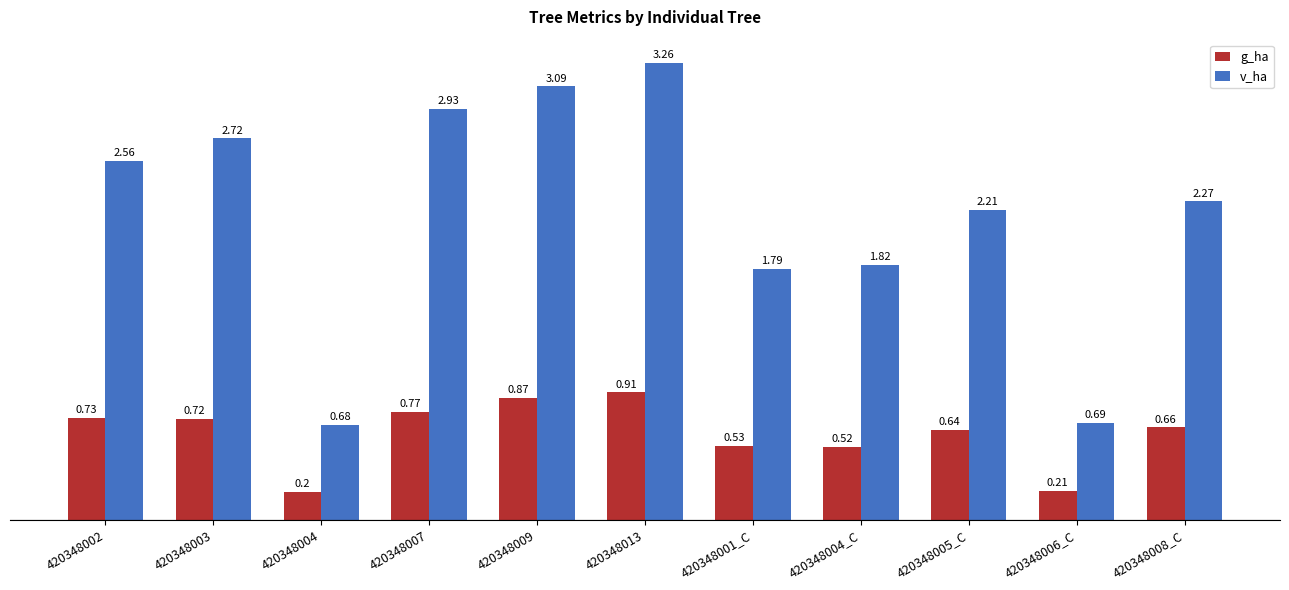

What are all the series names shown in the legend?

g_ha, v_ha